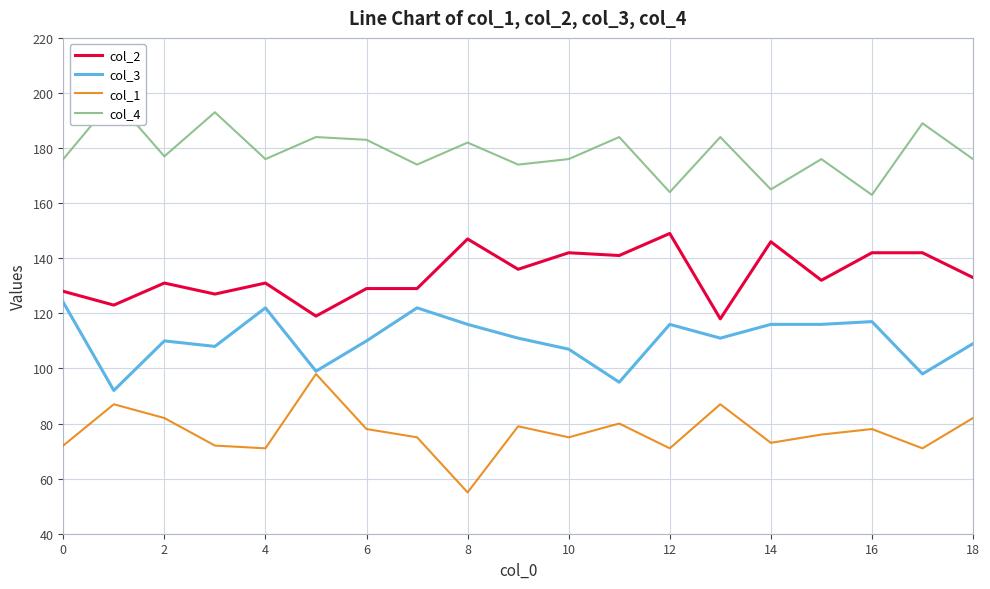

Rank the series by their maximum value, from lowest to highest.

col_1, col_3, col_2, col_4